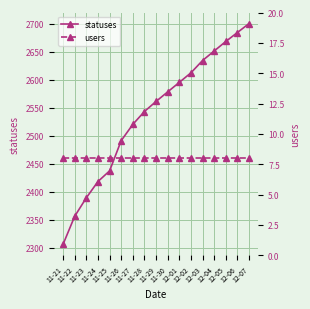

Rank the categories by users value from lowest to highest.

11-21, 11-22, 11-23, 11-24, 11-25, 11-26, 11-27, 11-28, 11-29, 11-30, 12-01, 12-02, 12-03, 12-04, 12-05, 12-06, 12-07